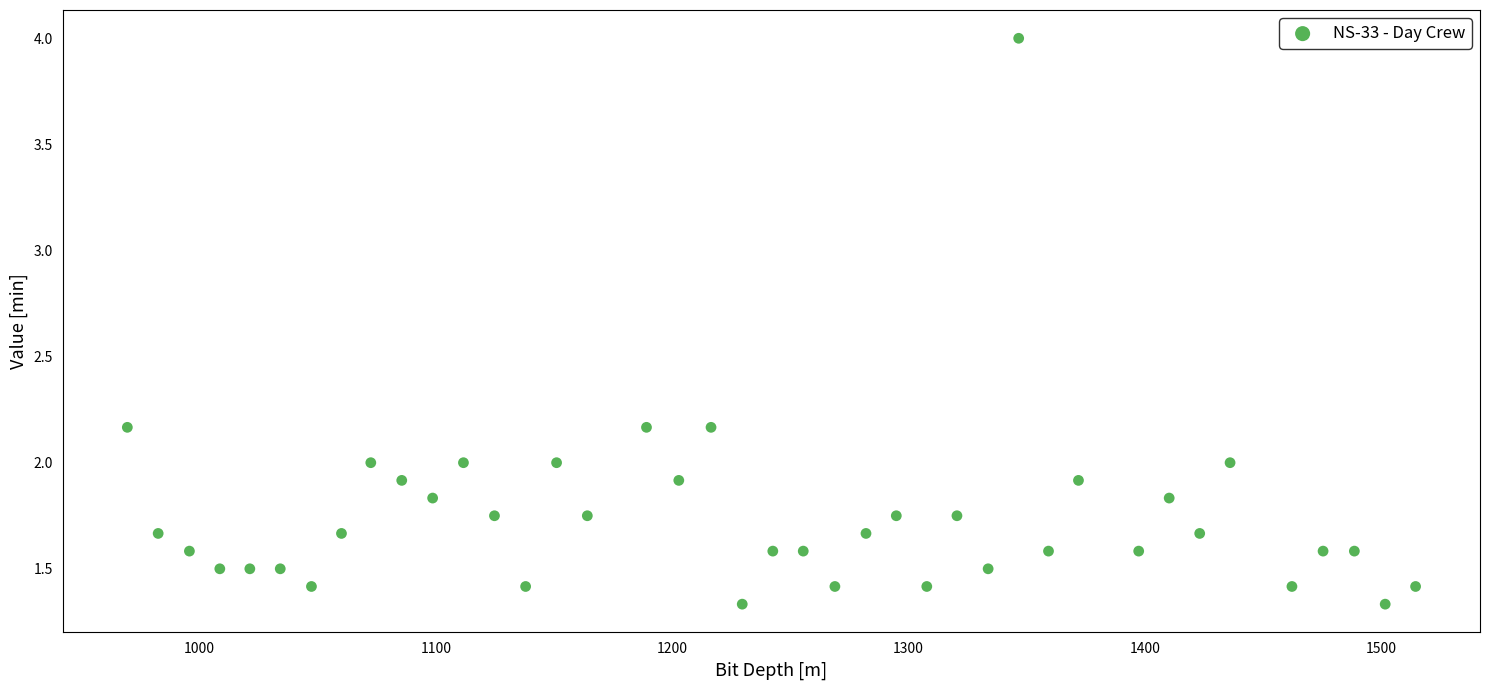

What is the range of Y values (max minus min)?

2.7